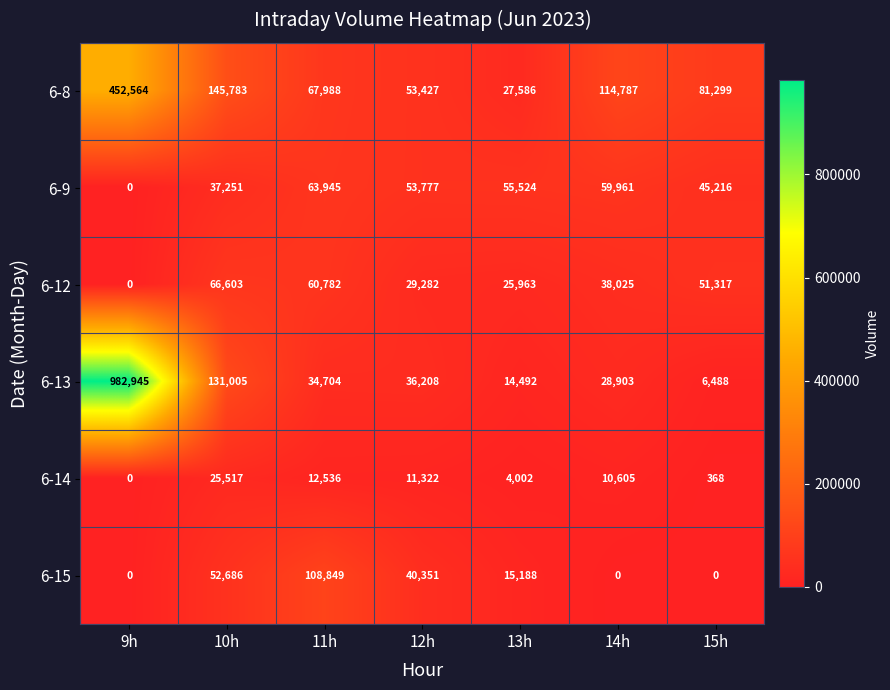

Which series has the largest total across all categories?

6-13